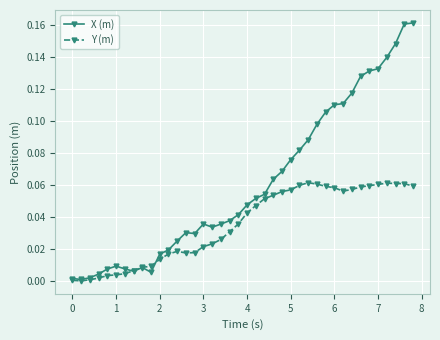

True or false: Y (m) has more than 0 interior local peaks.

True